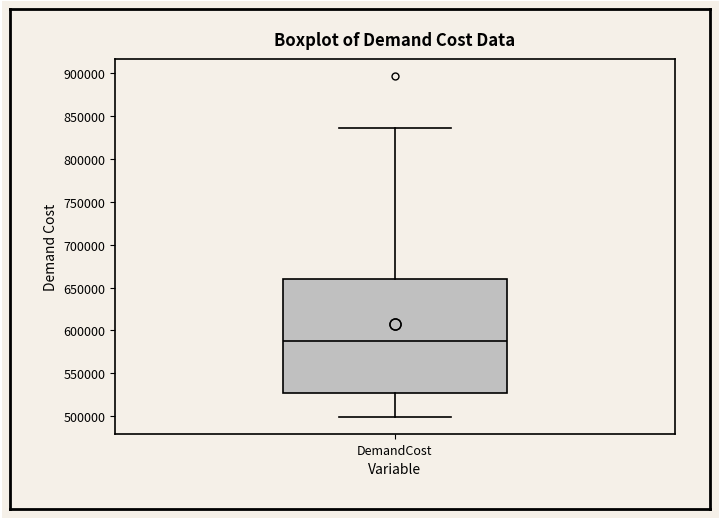

Where is the lower edge of the box for DemandCost on the y-axis? The values are not printed on the chart, so give them approximately, as read against the axis.

530000